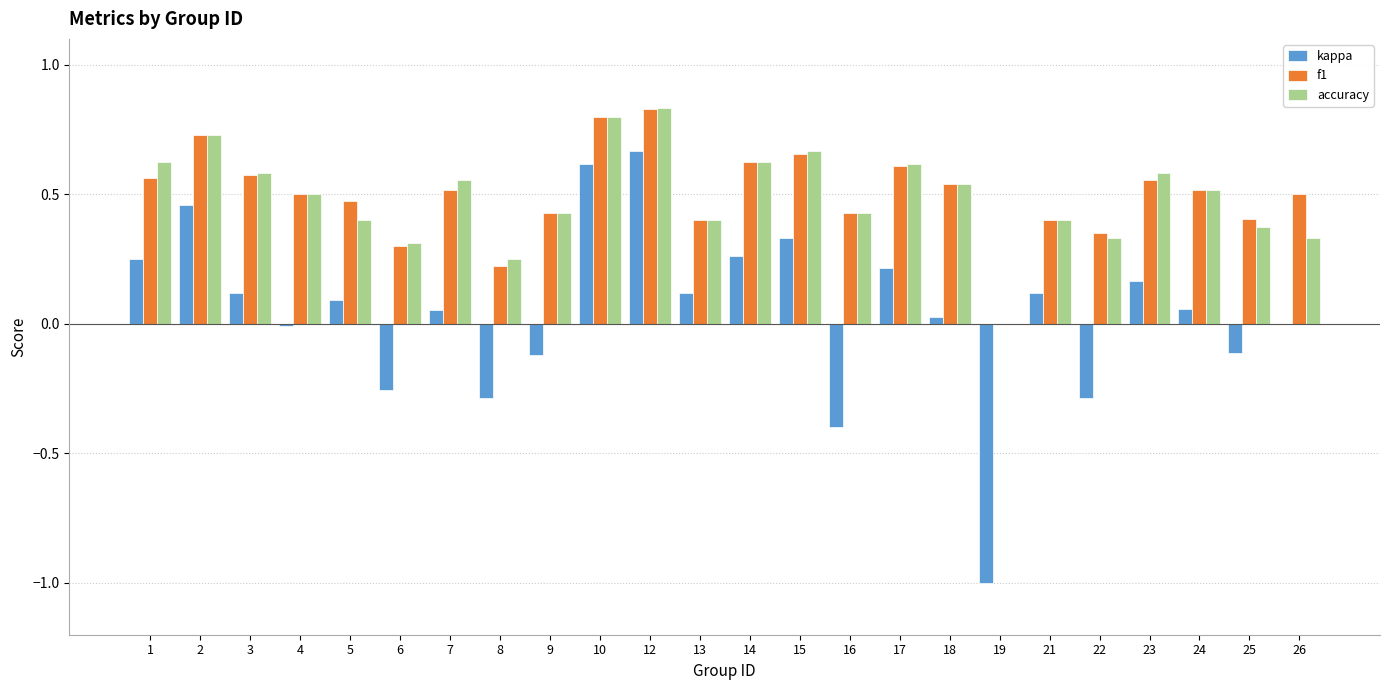

Is the value of kappa at 10 greater than the value of accuracy at 19?

Yes